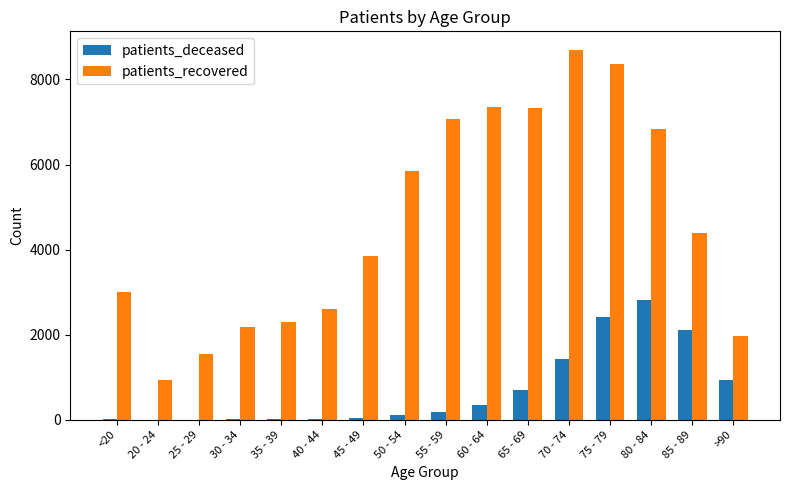

Which series has the largest range (max minus min)?

patients_recovered